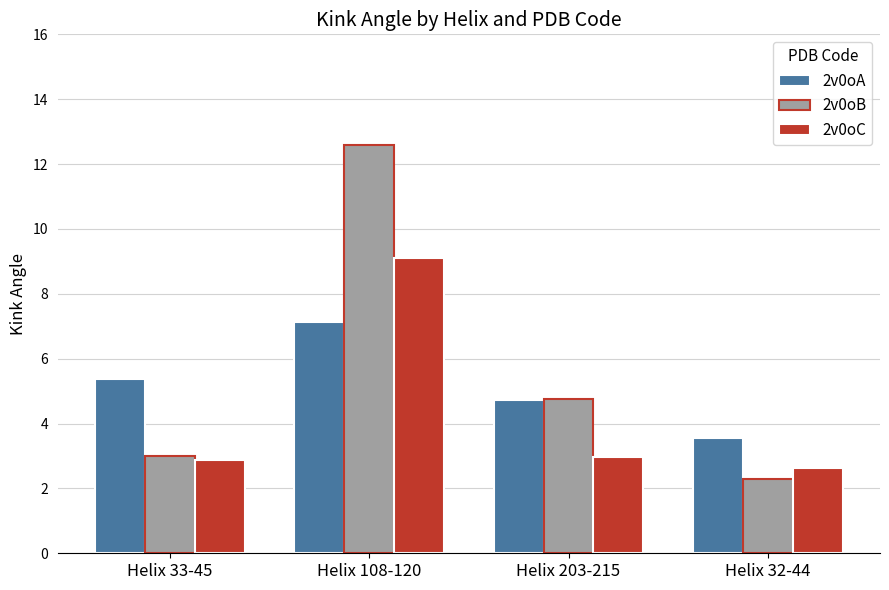

What is the difference between the highest and lowest values at Helix 33-45?

2.5